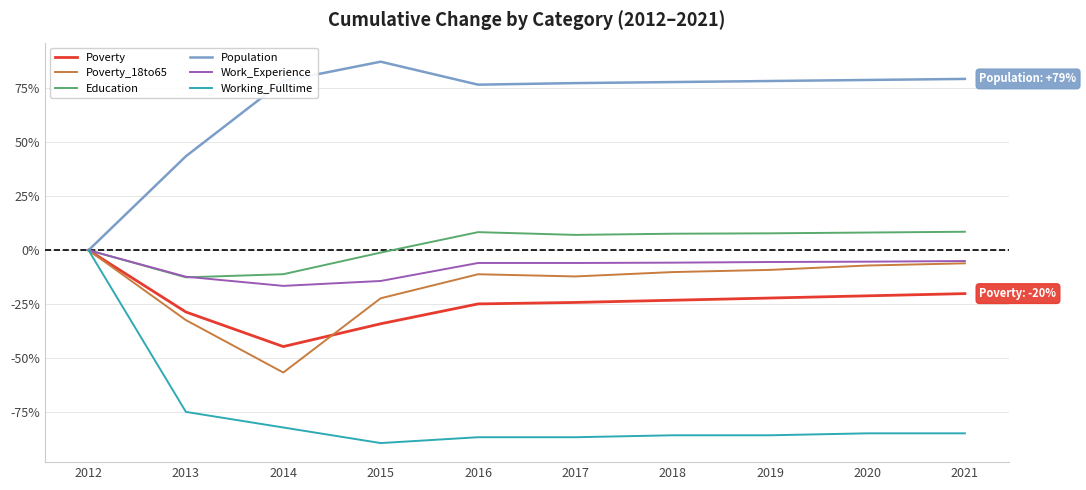

What is the greatest value displayed?

87.2